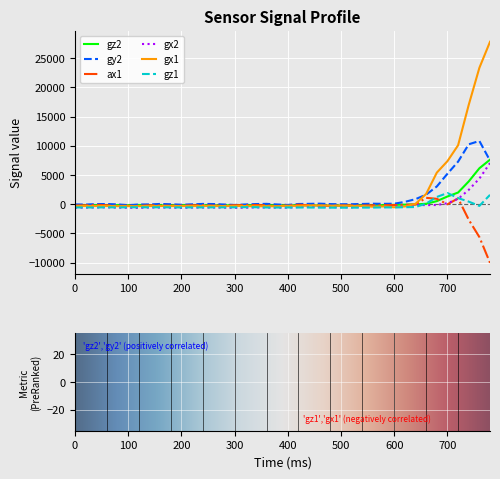

Which series has the widest spread of values?

gx1